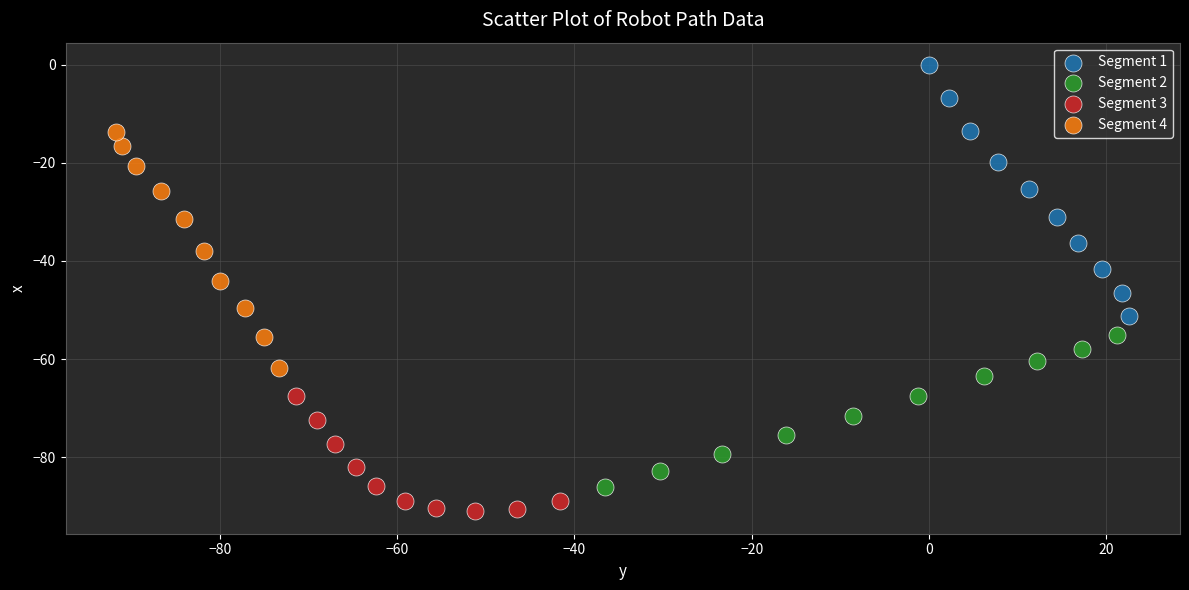

Which series contains the highest Y value?

Segment 1